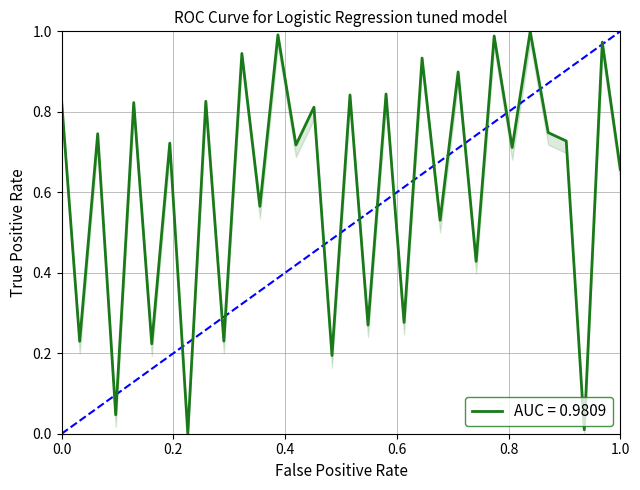

How many interior local valleys (lower than both neighbors) does the data have?

14